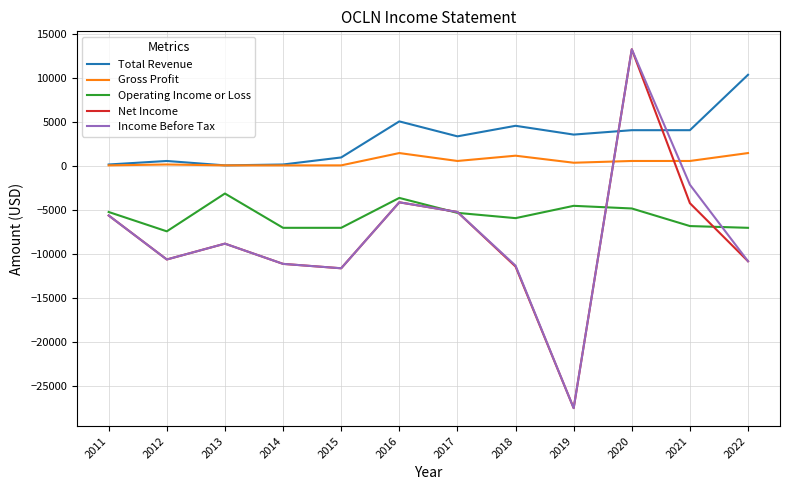

True or false: Gross Profit and Operating Income or Loss cross at least once.

False